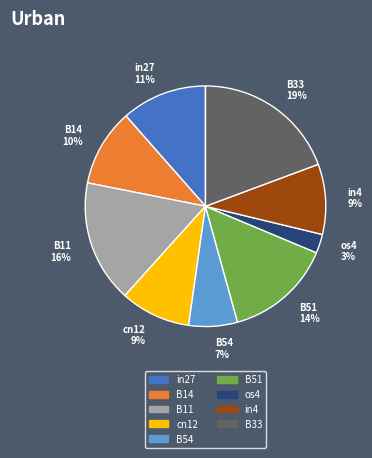

Combined, do cn12 9% and B11 16% account for over 50%?

No